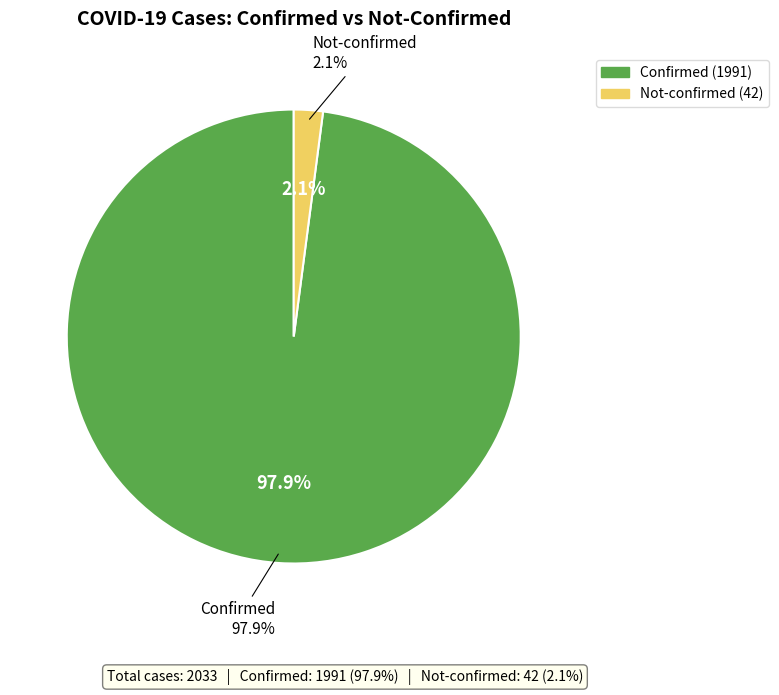

True or false: not-confirmed accounts for 1% of the total.

False